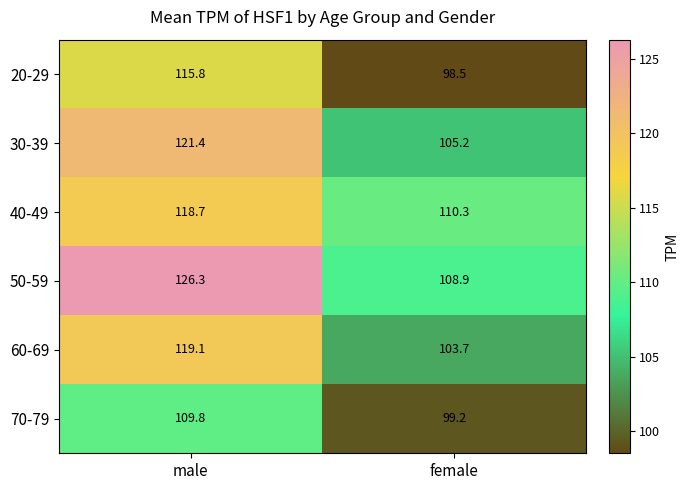

What is the sum of all 60-69 values?

222.8